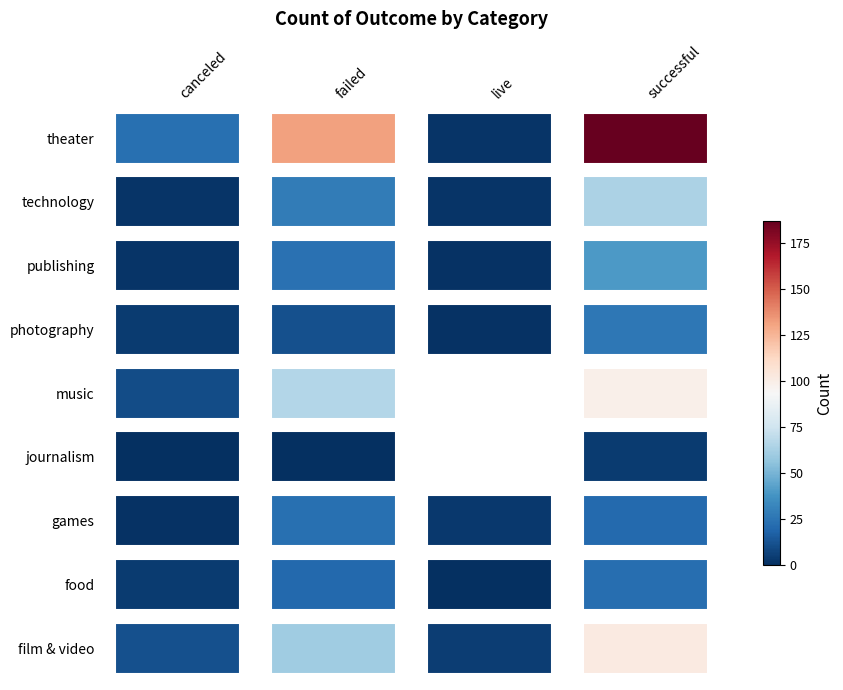

The value of canceled at food is 4. True or false?

True